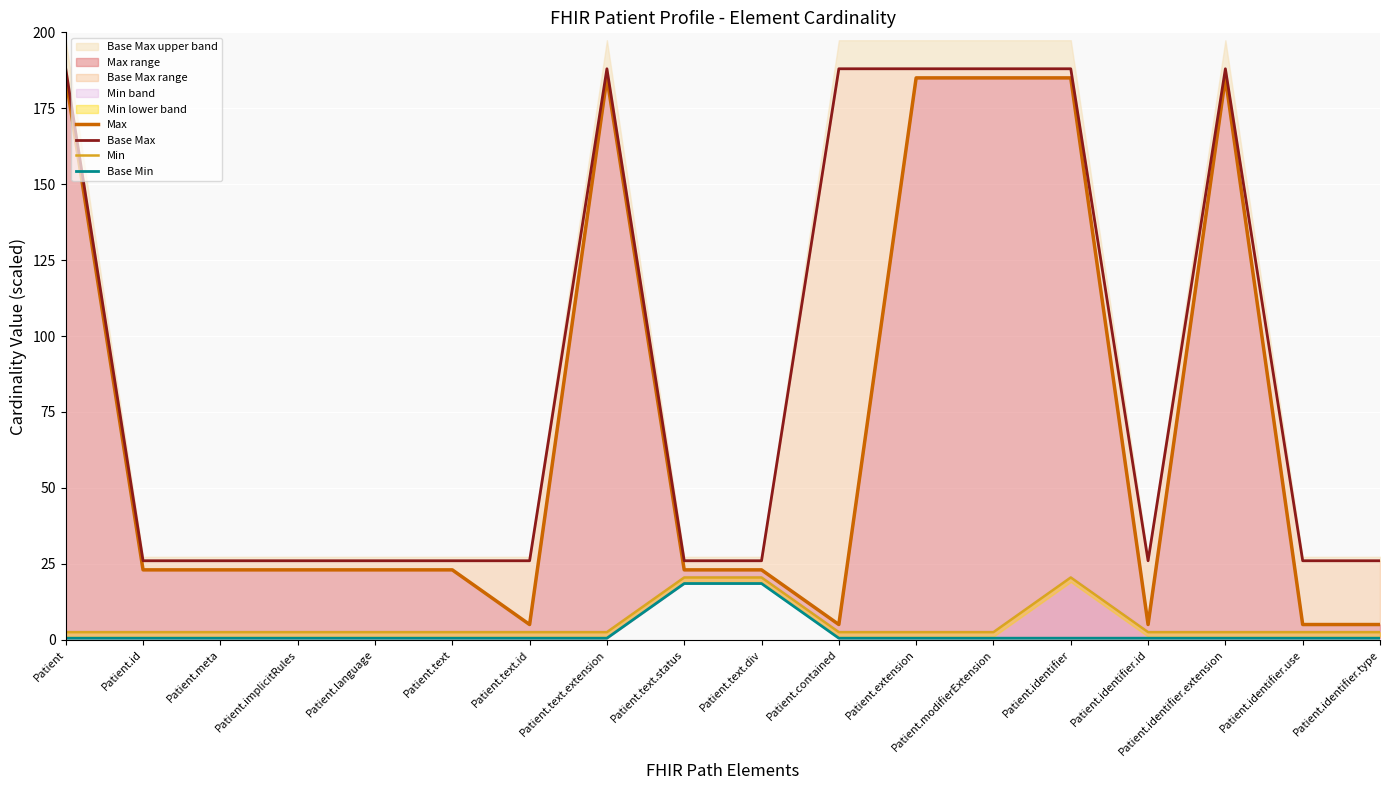

What is the highest value of the Base Max series?

188.0